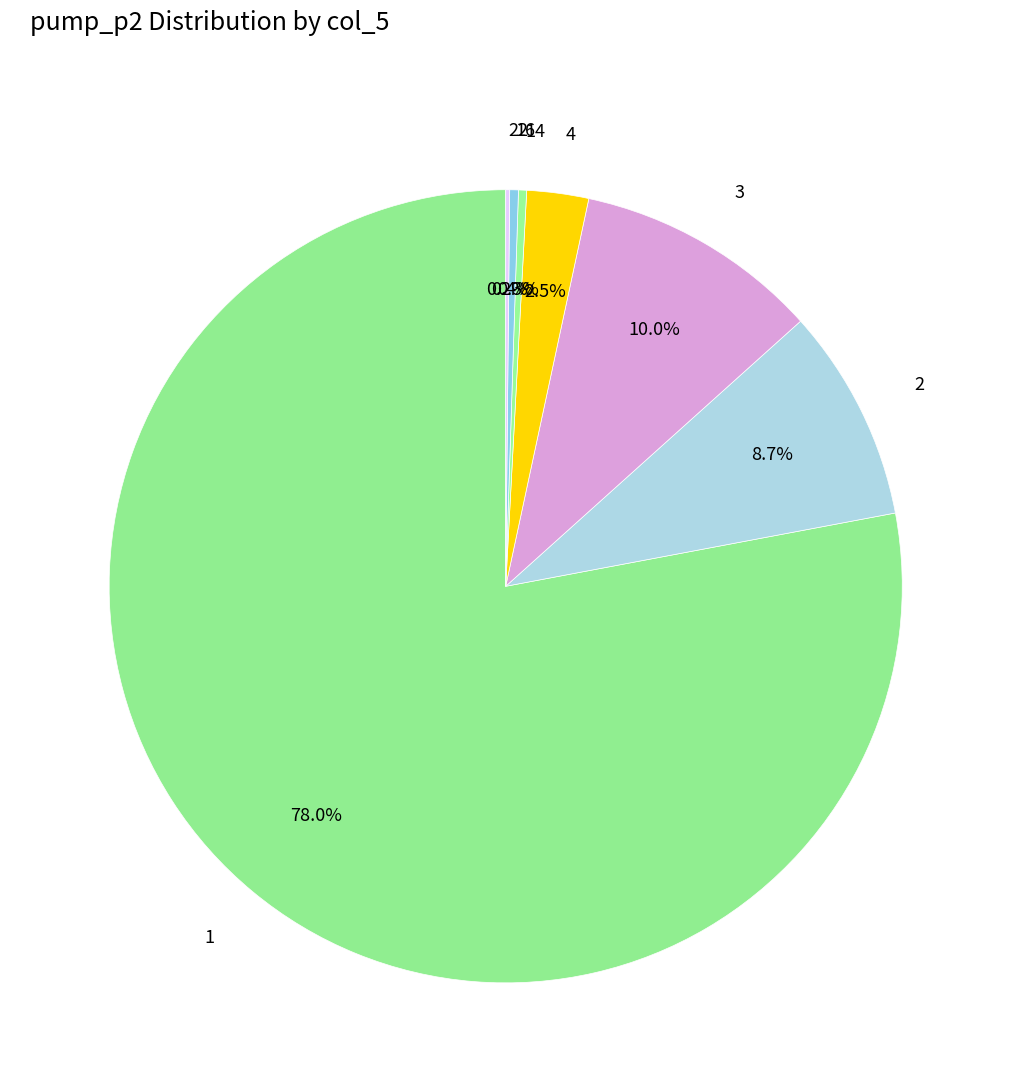

Does any single category account for the majority?

Yes